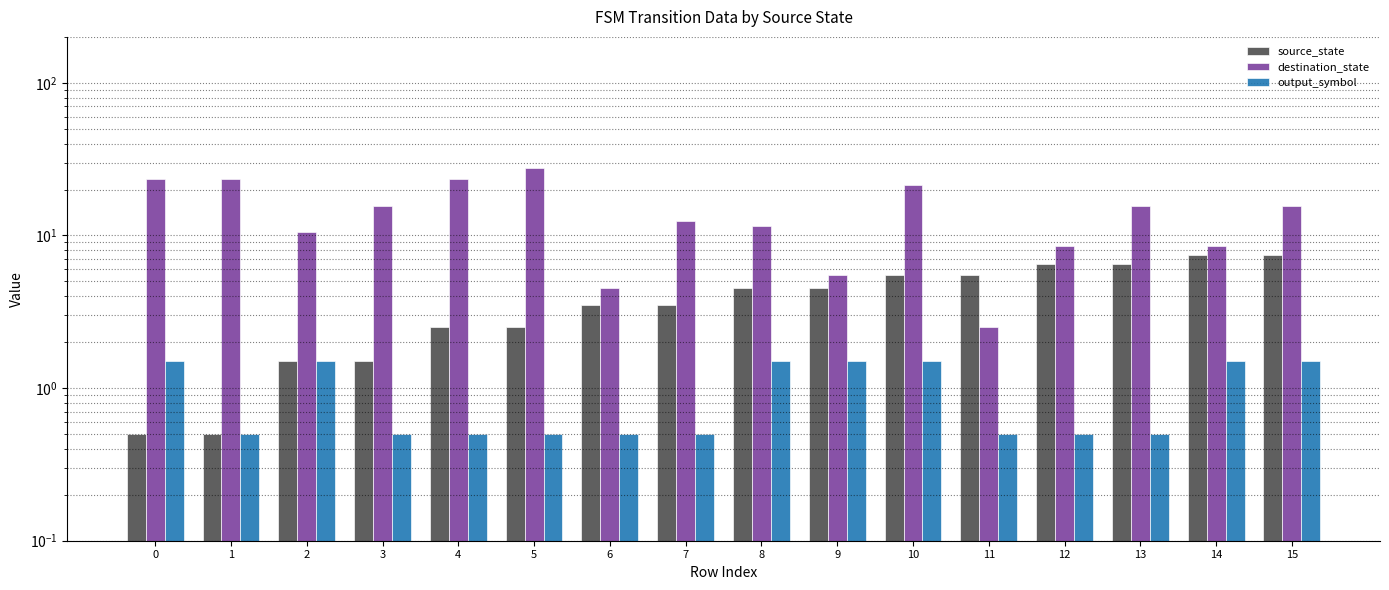

What is the difference between the maximum and second lowest values in the output_symbol series?

1.0